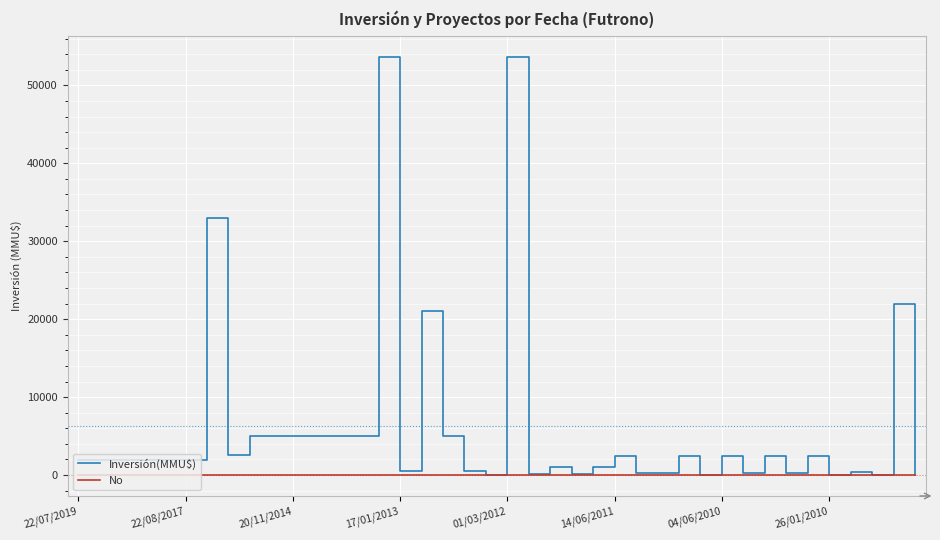

How many categories are shown in the chart?

40